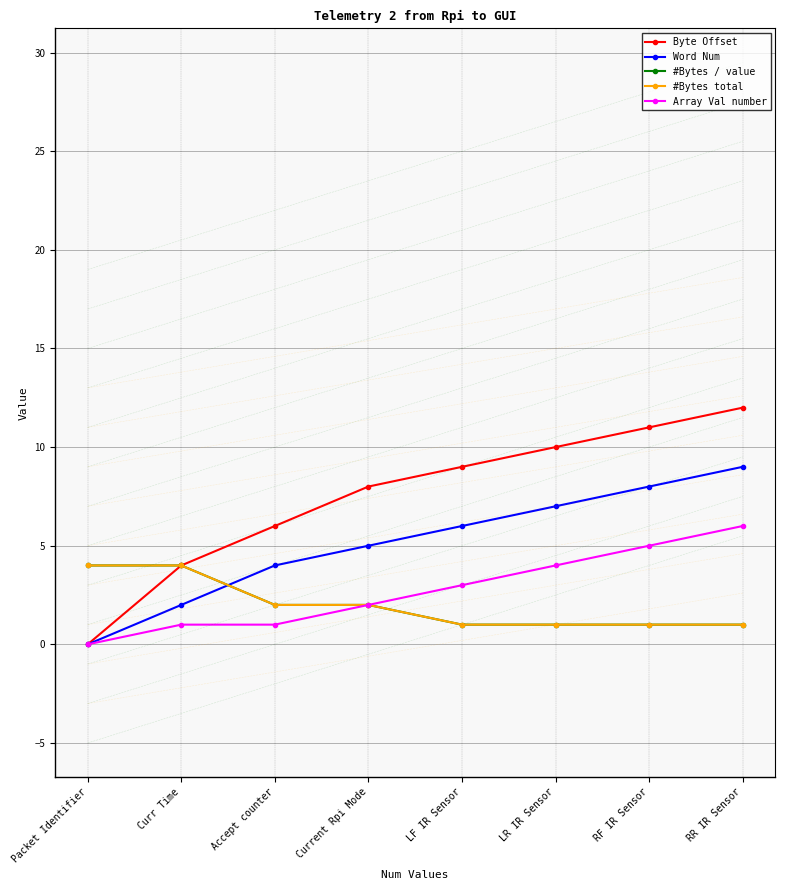

Reading left to right, transcribe all the data shown in this chart.

Byte Offset: Packet Identifier=0	Curr Time=4	Accept counter=6	Current Rpi Mode=8	LF IR Sensor=9	LR IR Sensor=10	RF IR Sensor=11	RR IR Sensor=12
Word Num: Packet Identifier=0	Curr Time=2	Accept counter=4	Current Rpi Mode=5	LF IR Sensor=6	LR IR Sensor=7	RF IR Sensor=8	RR IR Sensor=9
#Bytes / value: Packet Identifier=4	Curr Time=4	Accept counter=2	Current Rpi Mode=2	LF IR Sensor=1	LR IR Sensor=1	RF IR Sensor=1	RR IR Sensor=1
#Bytes total: Packet Identifier=4	Curr Time=4	Accept counter=2	Current Rpi Mode=2	LF IR Sensor=1	LR IR Sensor=1	RF IR Sensor=1	RR IR Sensor=1
Array Val number: Packet Identifier=0	Curr Time=1	Accept counter=1	Current Rpi Mode=2	LF IR Sensor=3	LR IR Sensor=4	RF IR Sensor=5	RR IR Sensor=6